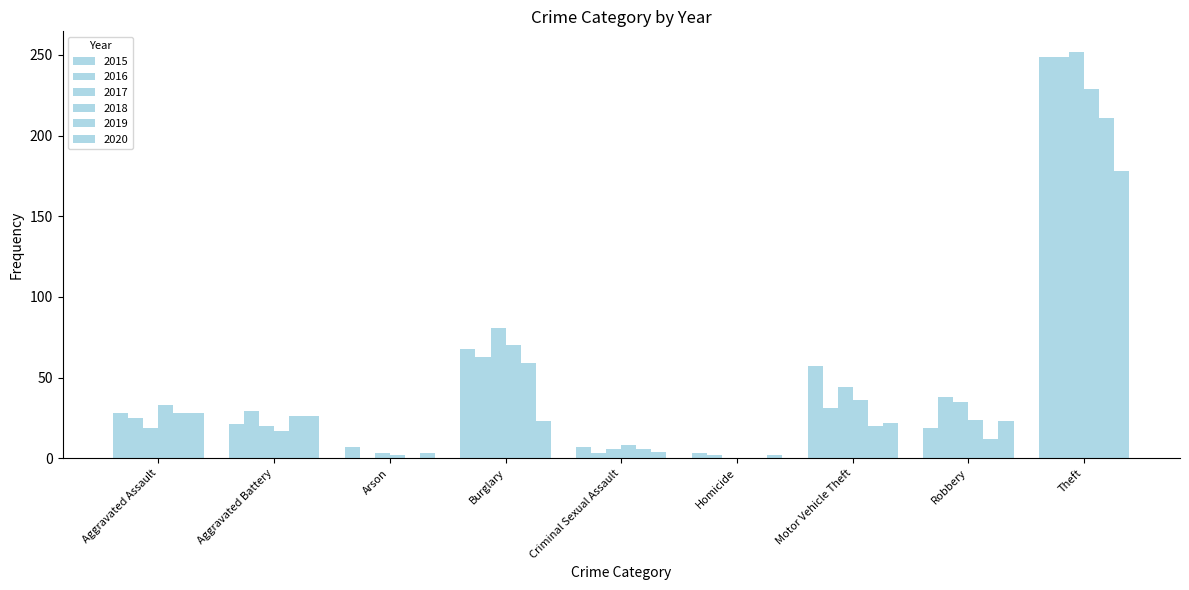

Is it true that 2018 equals 17 at Aggravated Assault?

False